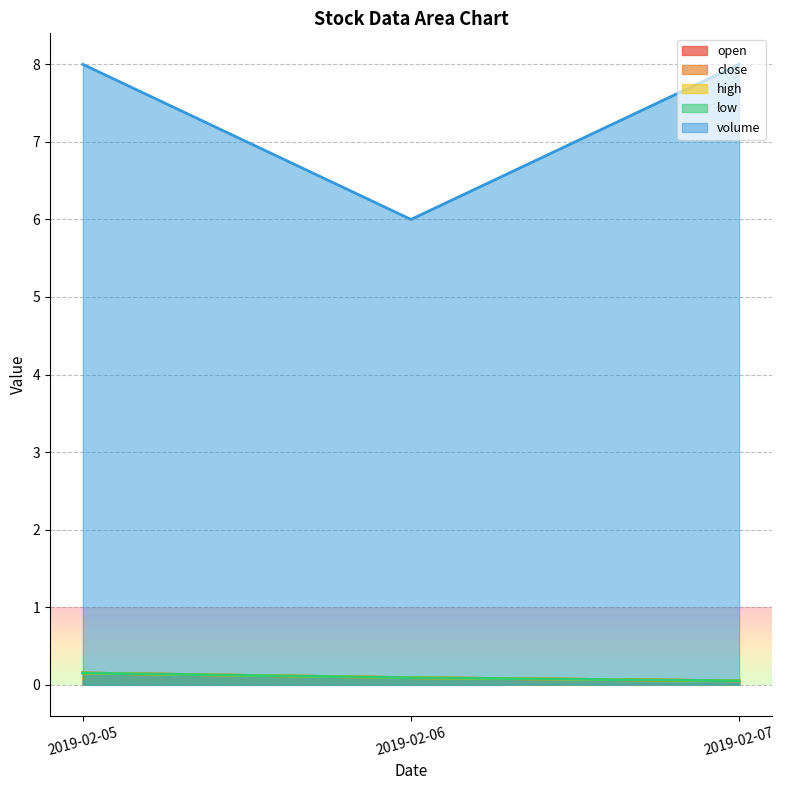

What is the sum of the volume values at 2019-02-06 and 2019-02-07?

14.0